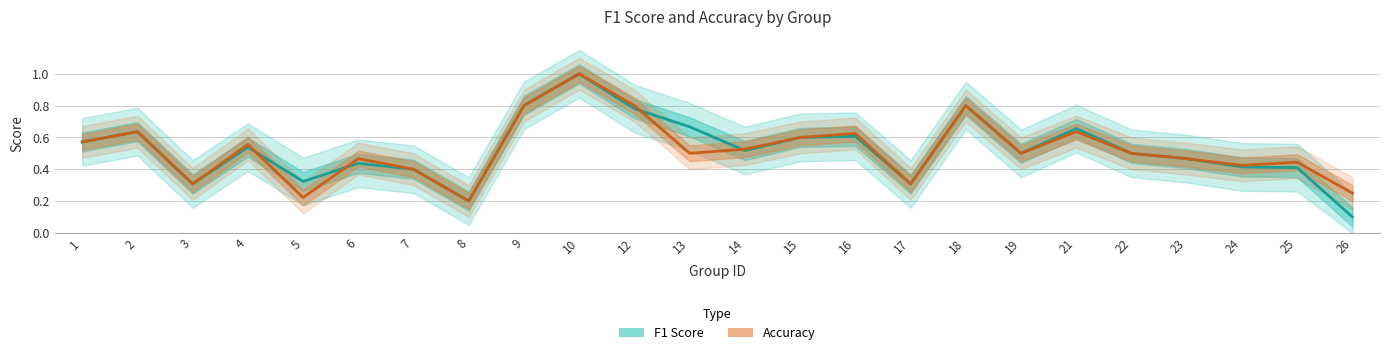

Which series has the largest total across all categories?

F1 Score